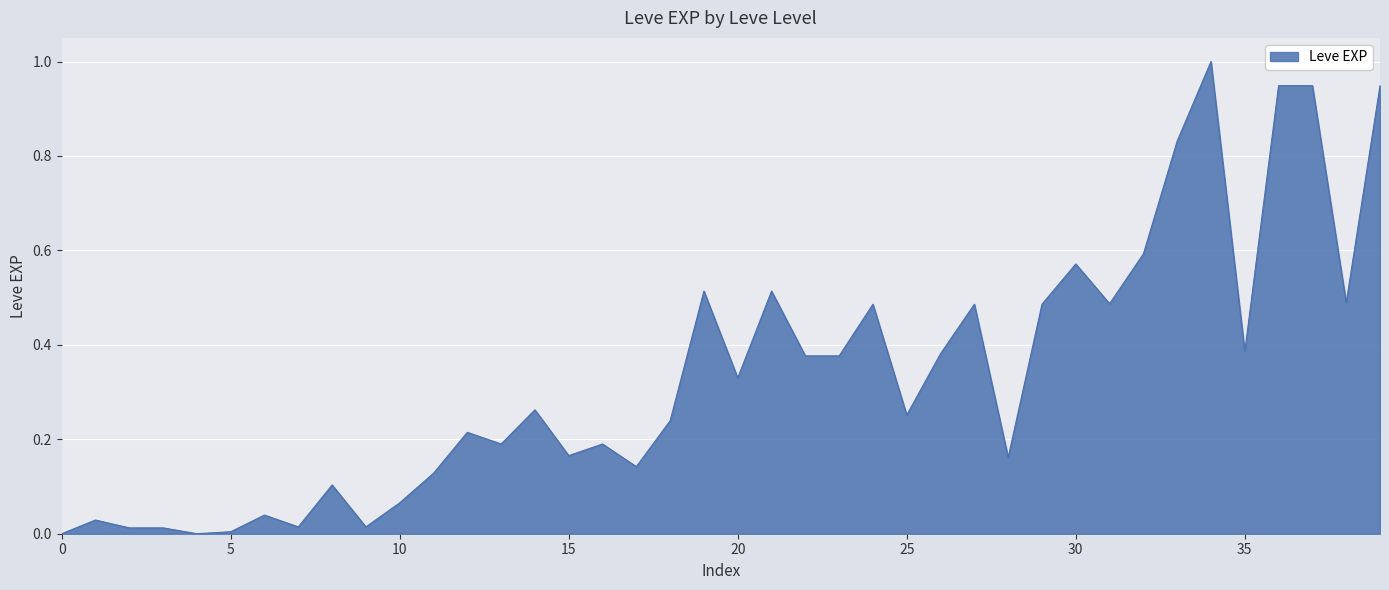

What is the difference between the maximum and minimum values?

1.0